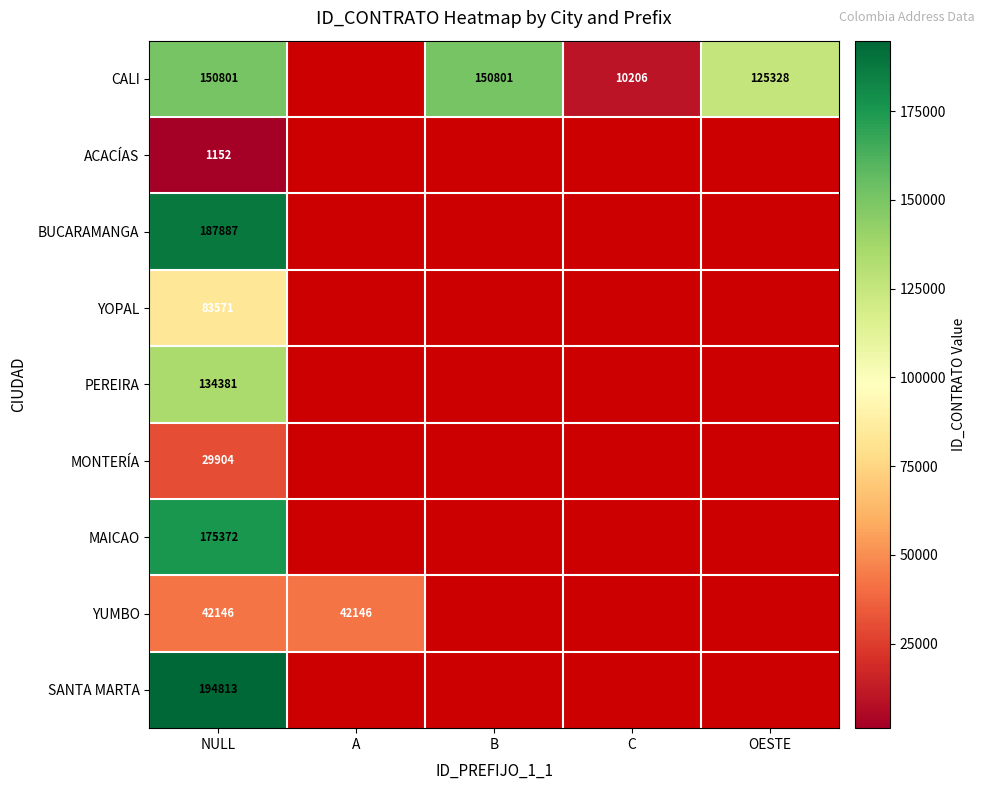

How many data points does each series have?

5